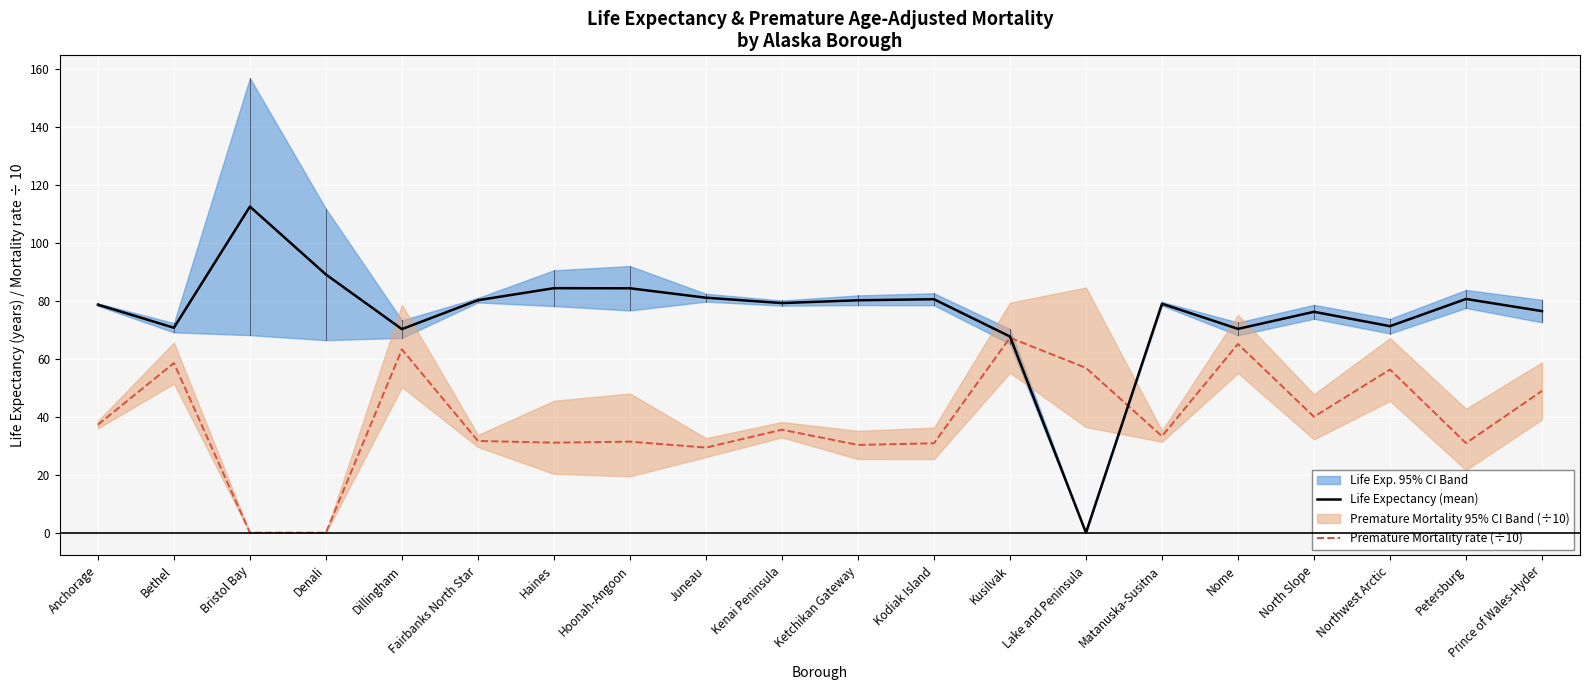

How many times do Life Expectancy (mean) and Premature Mortality rate (÷10) cross each other?

2